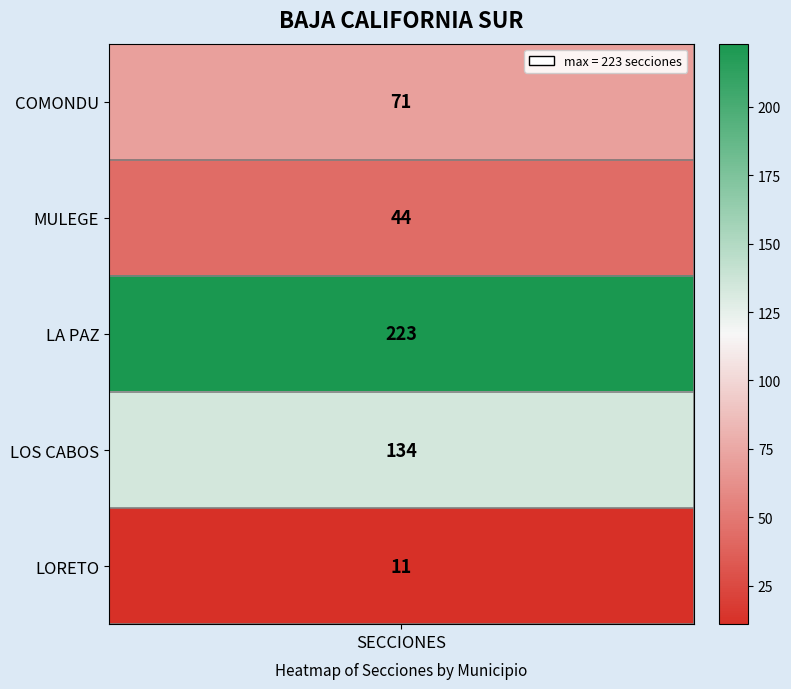

What is the greatest value displayed?

223